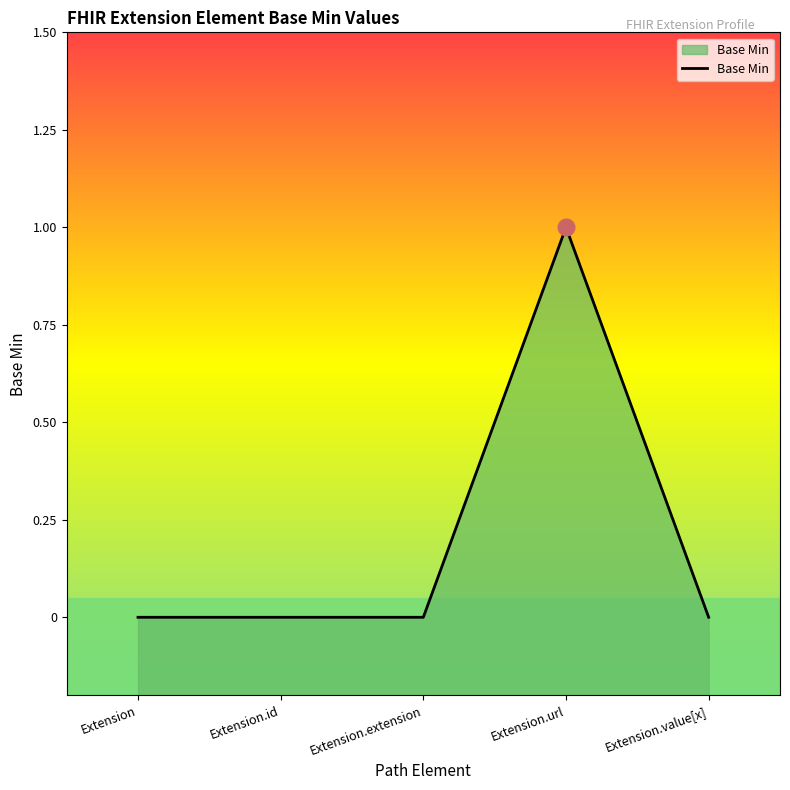

Reading left to right, extract all data points from this chart.

0	0	0	1	0